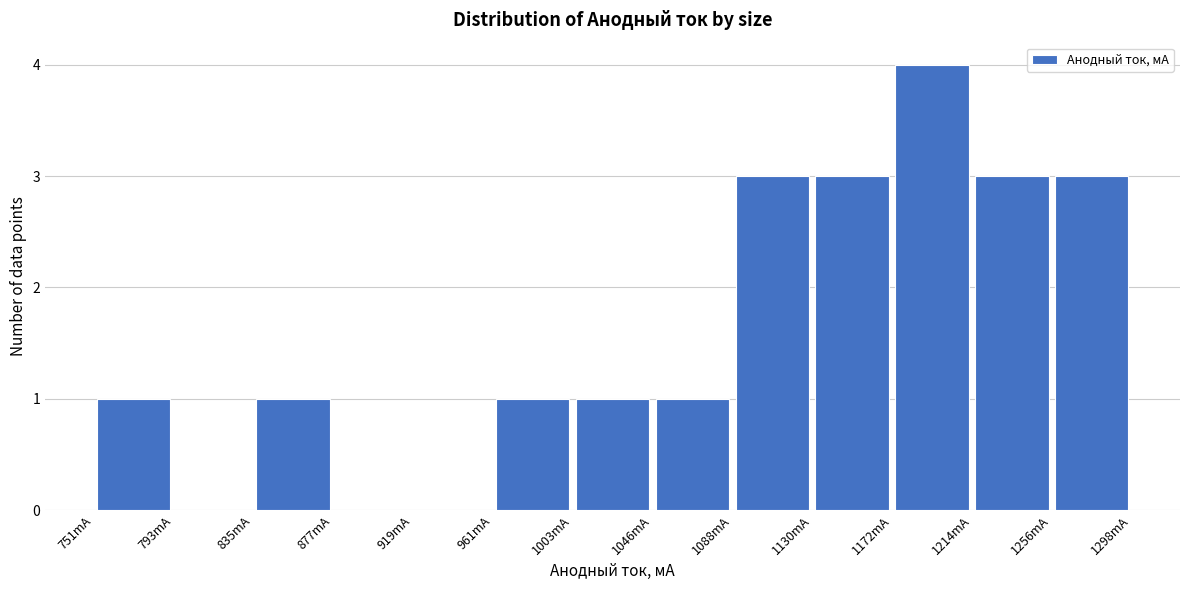

Reading left to right, list every bar in this chart as the range it spans on the x-axis followed by its height. Neither the bar edges nor the heights are printed on the chart, so give them approximately, as read against the axes.

750 to 795: 1
795 to 835: 0
835 to 875: 1
875 to 920: 0
920 to 960: 0
960 to 1005: 1
1005 to 1045: 1
1045 to 1090: 1
1090 to 1130: 3
1130 to 1170: 3
1170 to 1215: 4
1215 to 1255: 3
1255 to 1300: 3